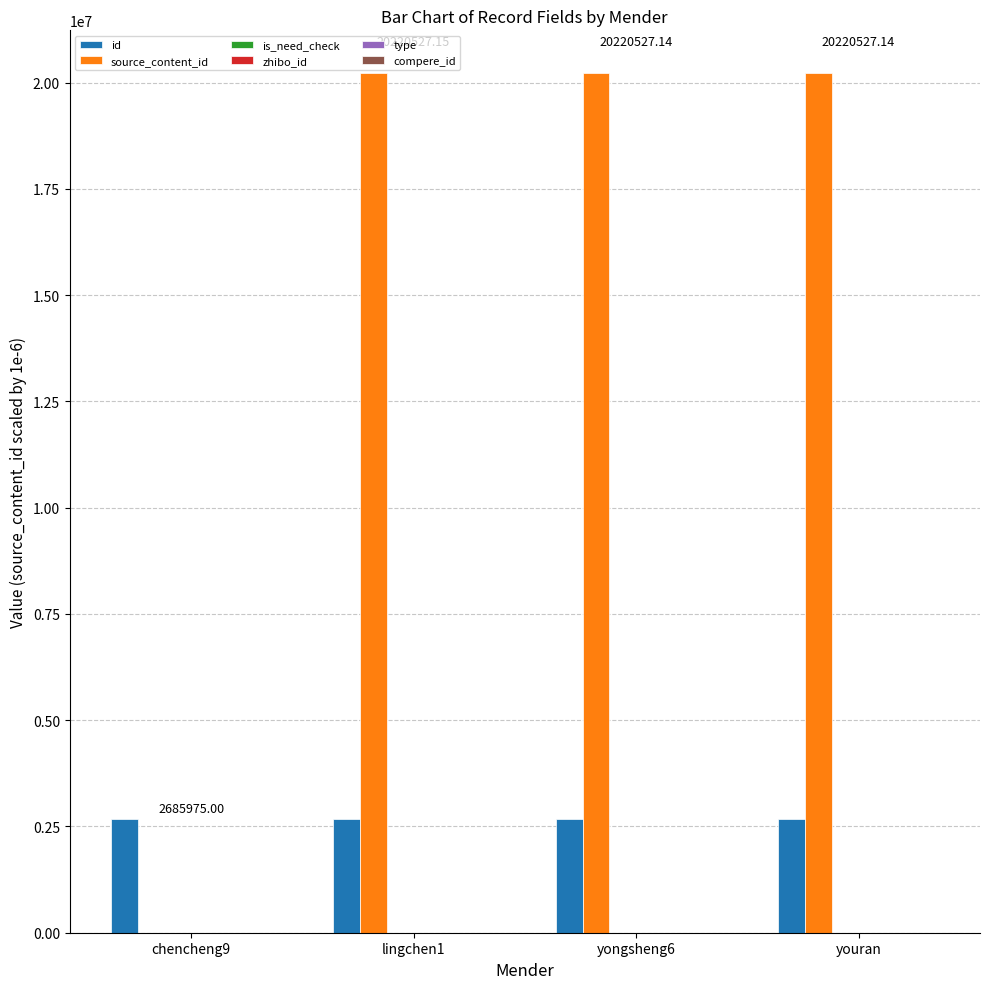

Which series has the largest total across all categories?

source_content_id